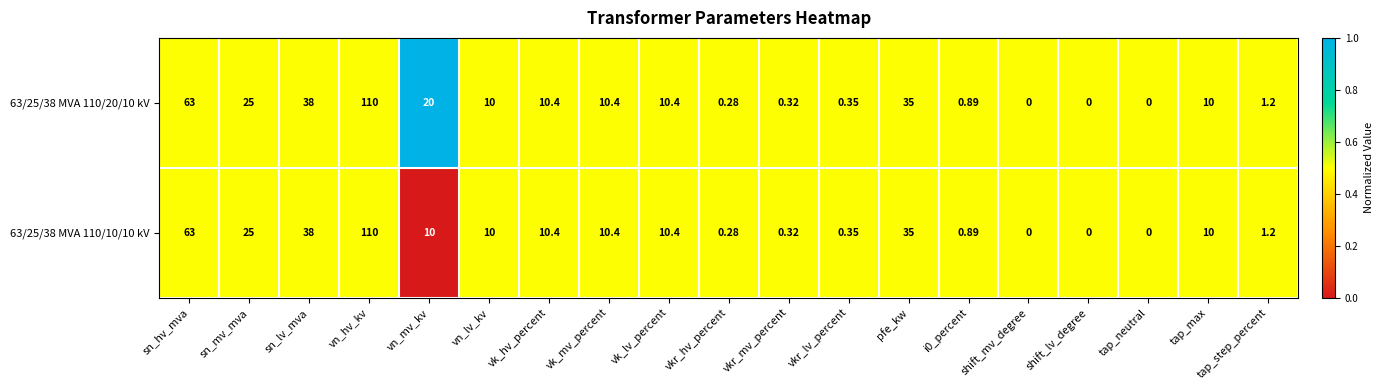

Rank the series at vn_mv_kv from lowest to highest value.

63/25/38 MVA 110/10/10 kV, 63/25/38 MVA 110/20/10 kV